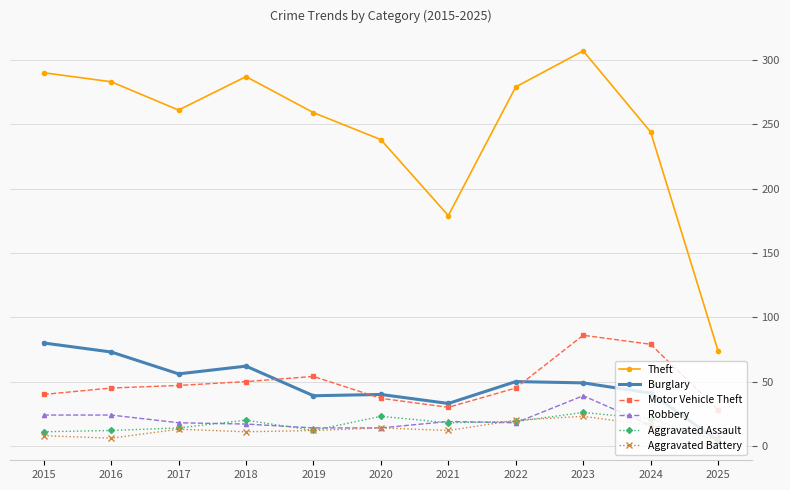

Where does the Aggravated Assault series first go above 18?

2018